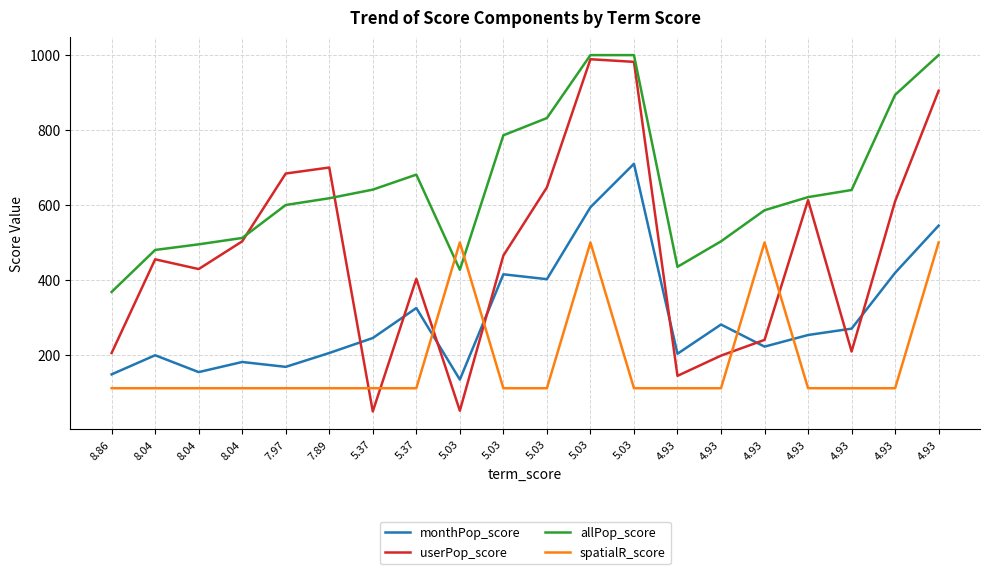

Which series has the largest total across all categories?

allPop_score